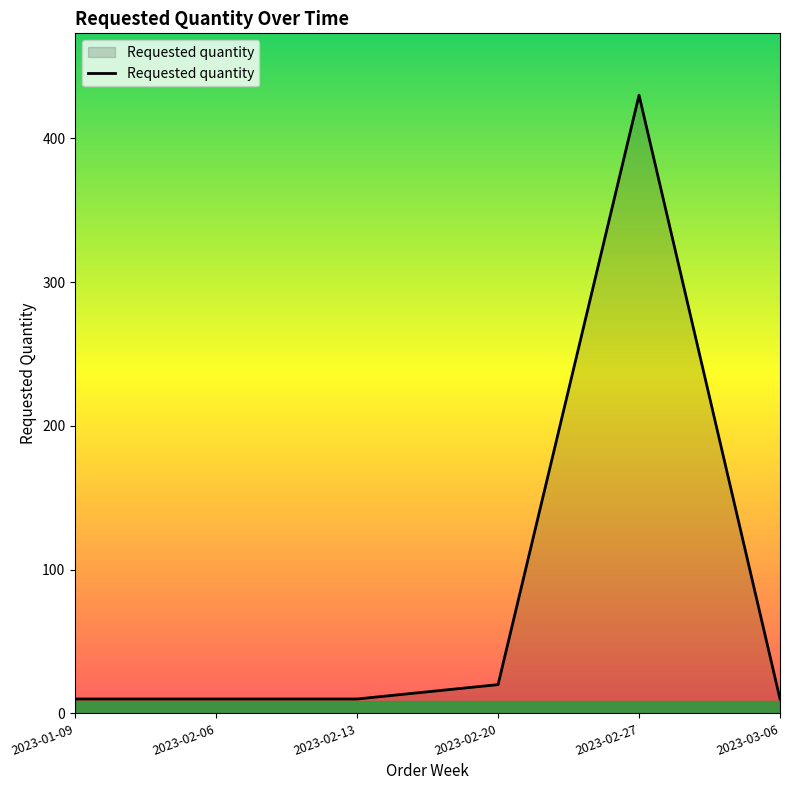

What is the difference between the values at 2023-02-27 and 2023-02-06?

420